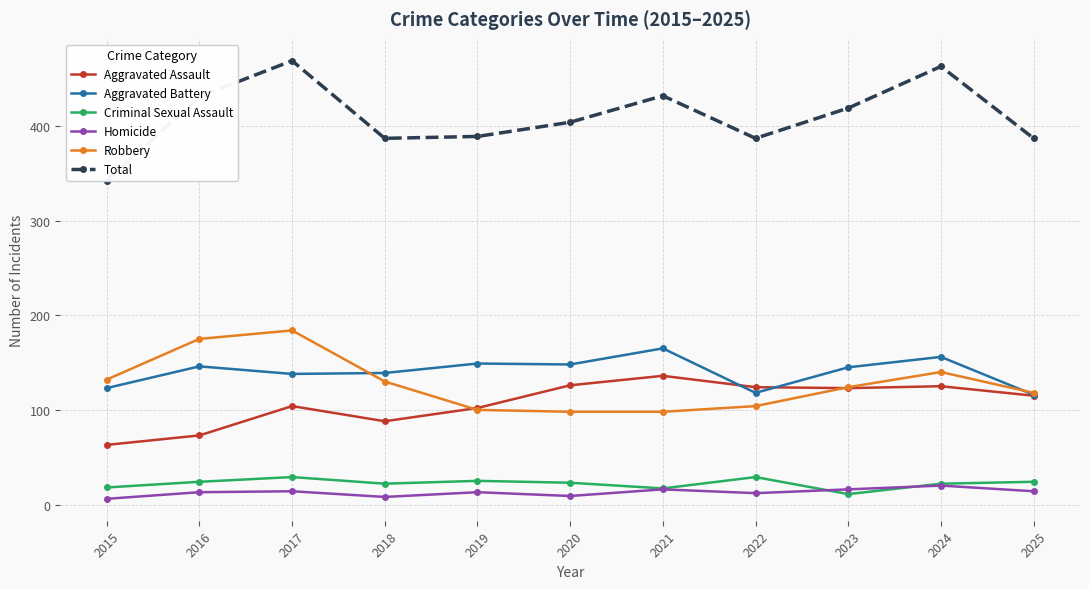

At which category does Robbery reach its first local peak?

2017